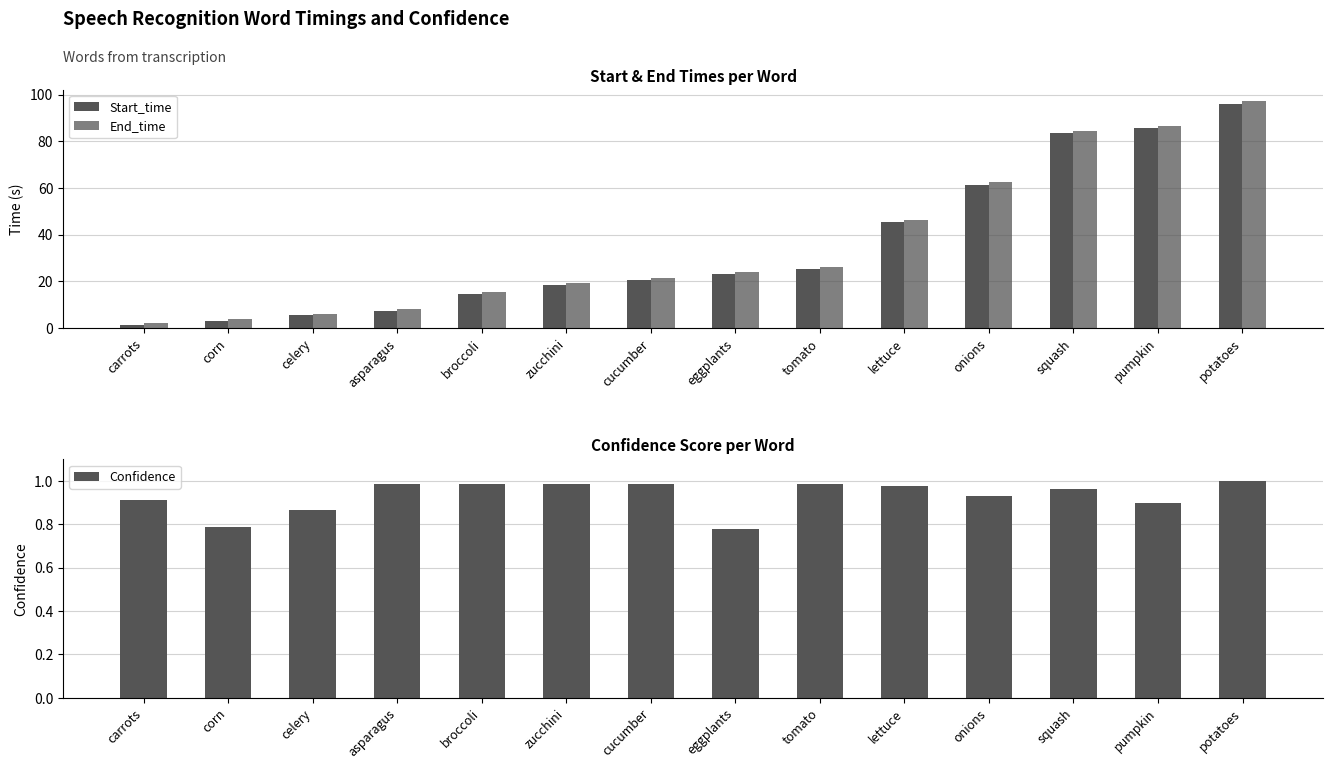

Where is Start_time nearest to the value 48?

lettuce